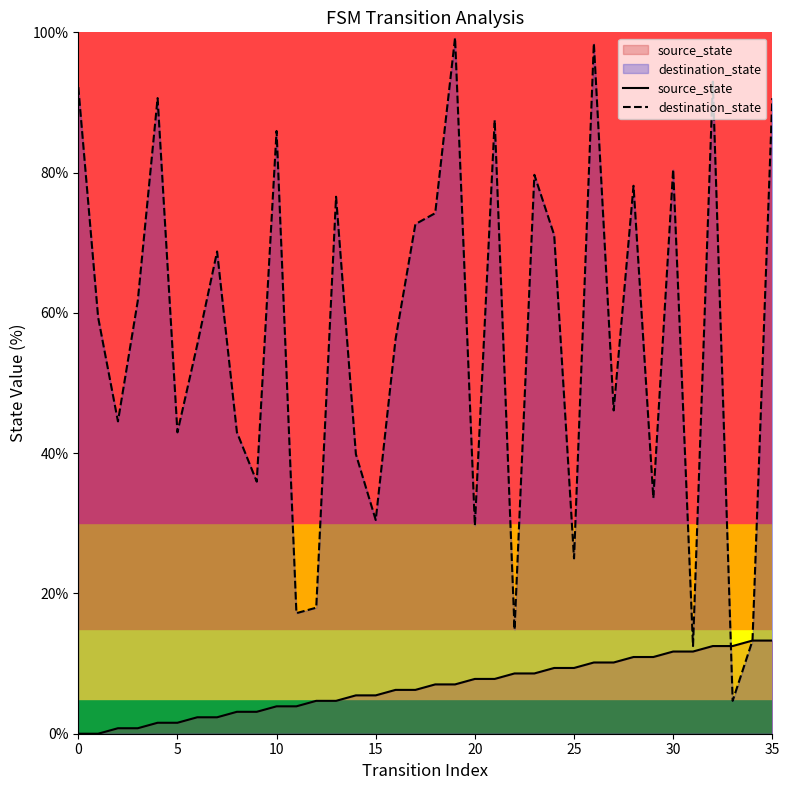

Which category has the highest value in the source_state series?

34